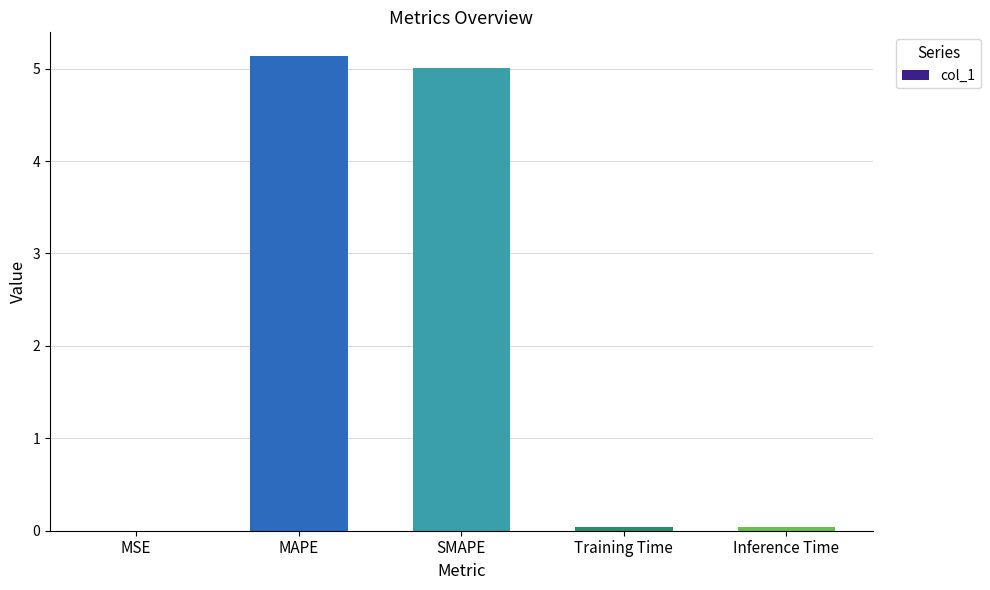

The chart shows a value of 0.0 at Training Time. True or false?

True